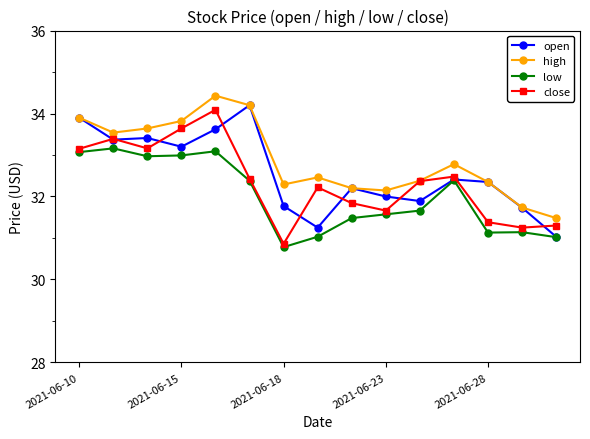

Which series has the largest total across all categories?

high